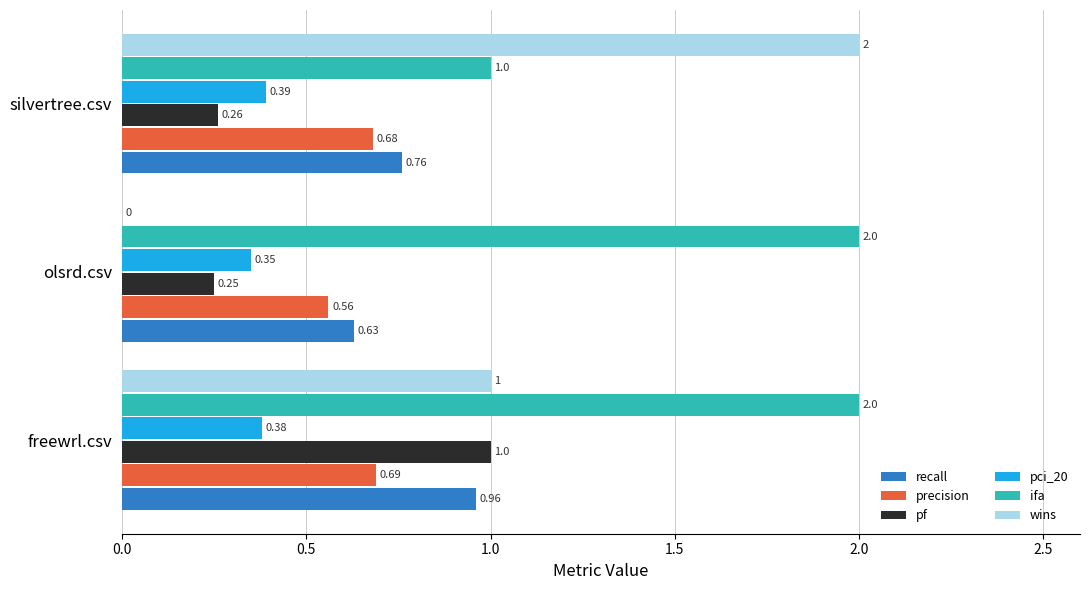

Where is pci_20 nearest to the value 0?

olsrd.csv